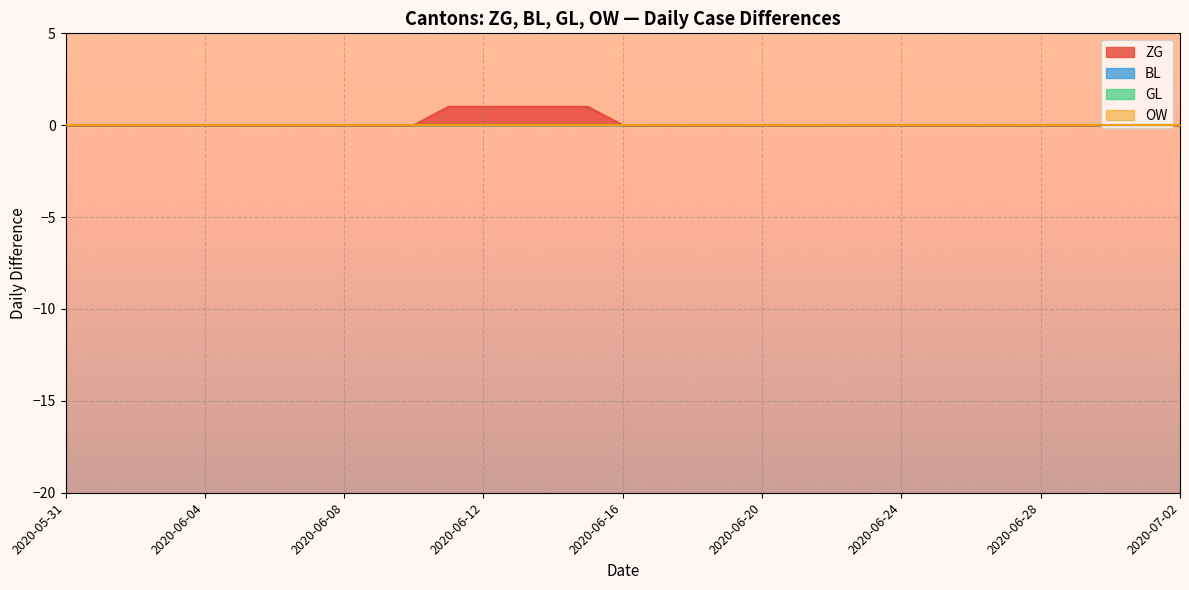

True or false: GL has a value of 0 at 2020-06-21.

True